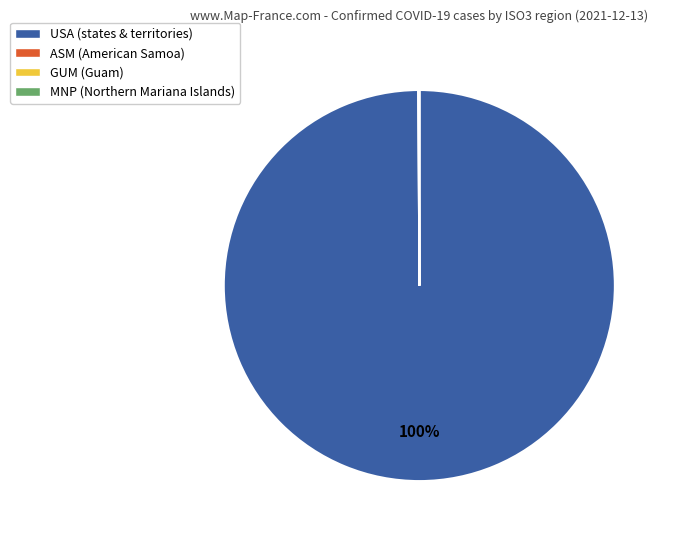

To the nearest percent, what is the average slice percentage?

25%